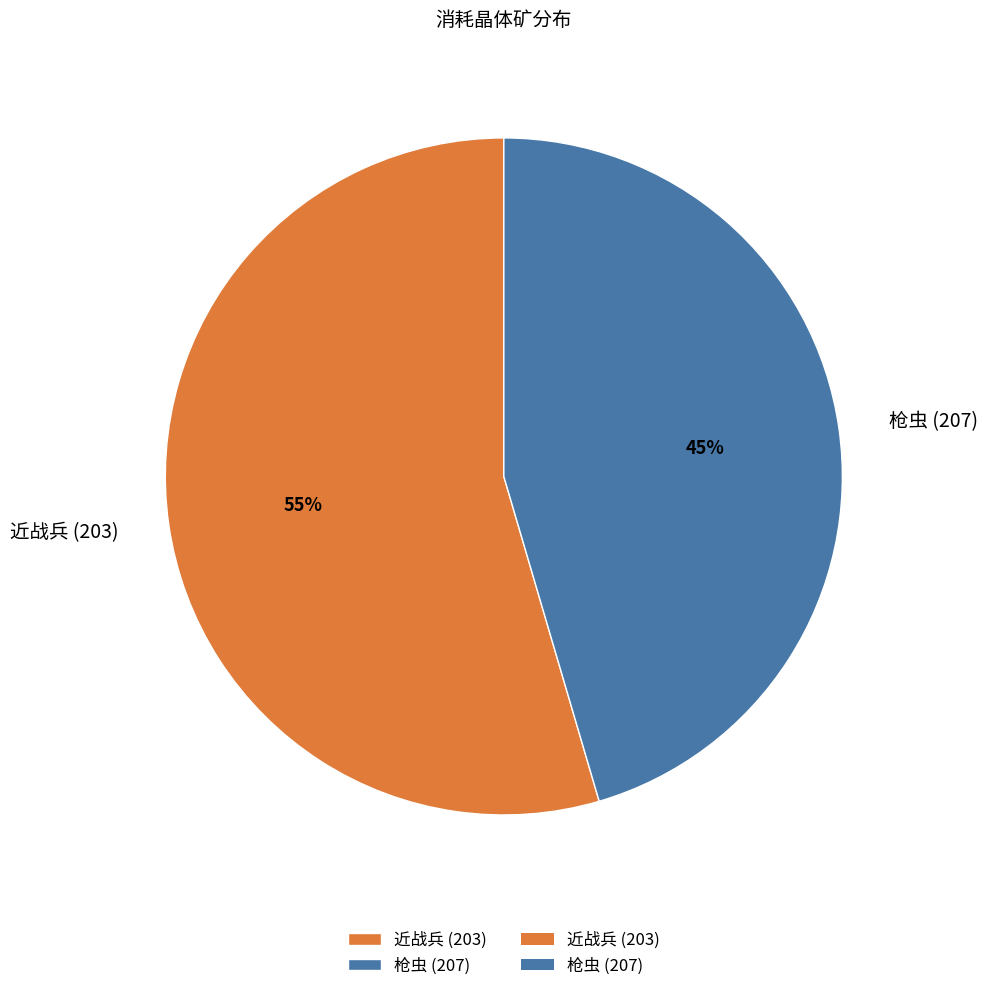

Is it true that 近战兵 (203) is 55% of the pie?

True